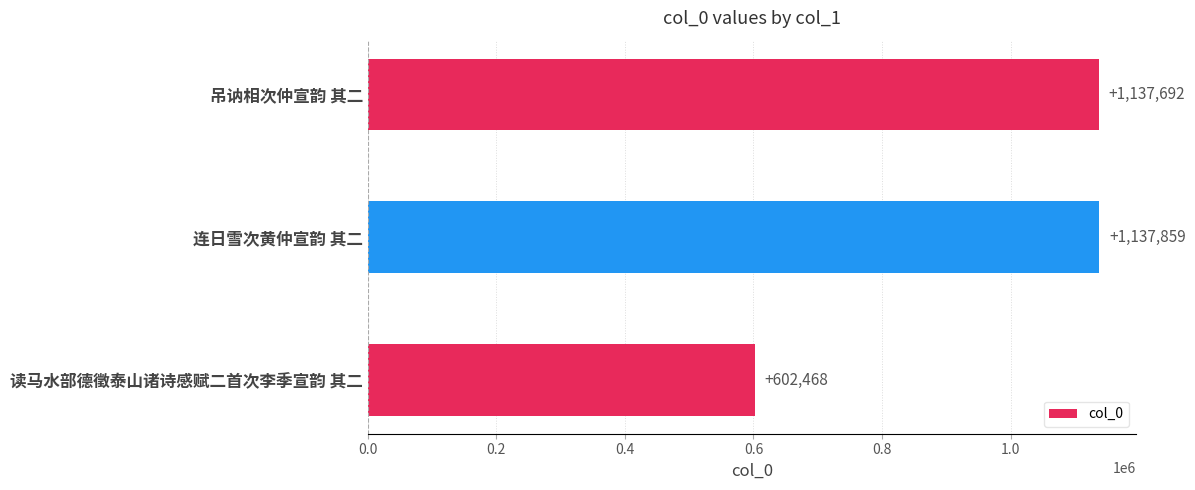

Which category has the highest value across all series?

连日雪次黄仲宣韵 其二